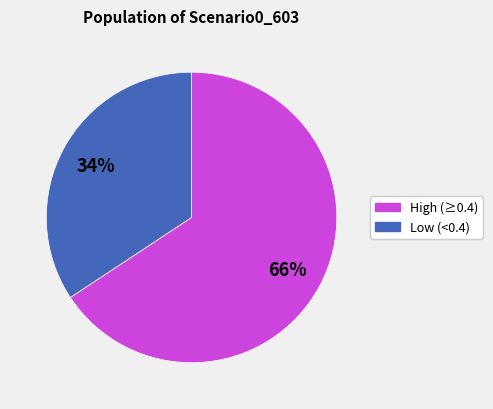

What is the ratio of the value at Low (<0.4) to the value at High (≥0.4)?

0.5